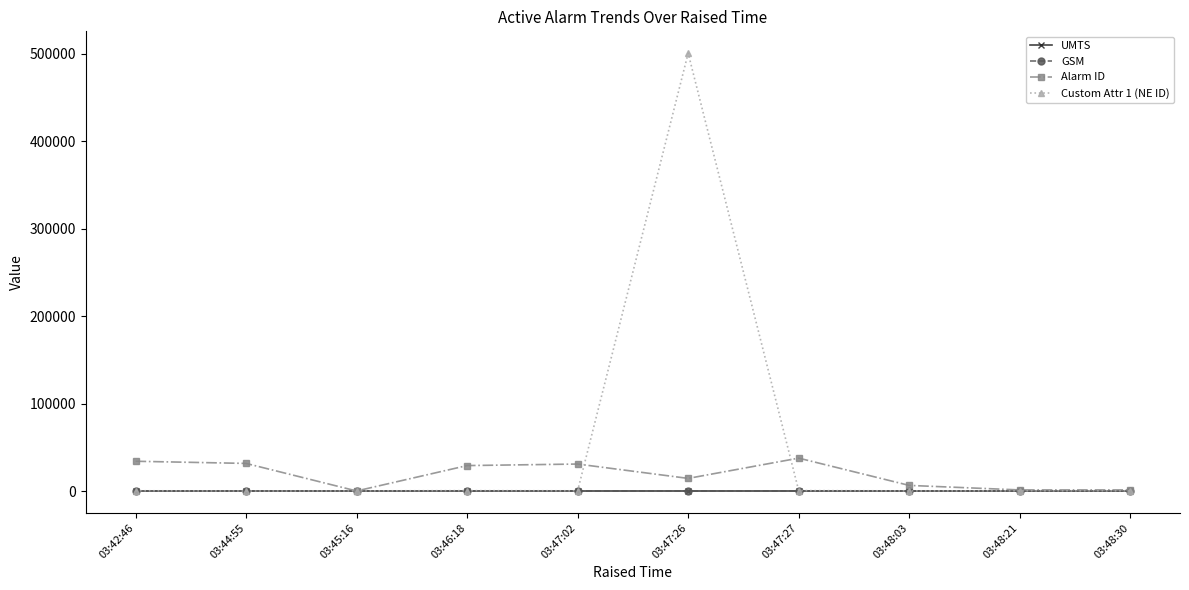

The Custom Attr 1 (NE ID) series shows 125 at 03:45:16. True or false?

True